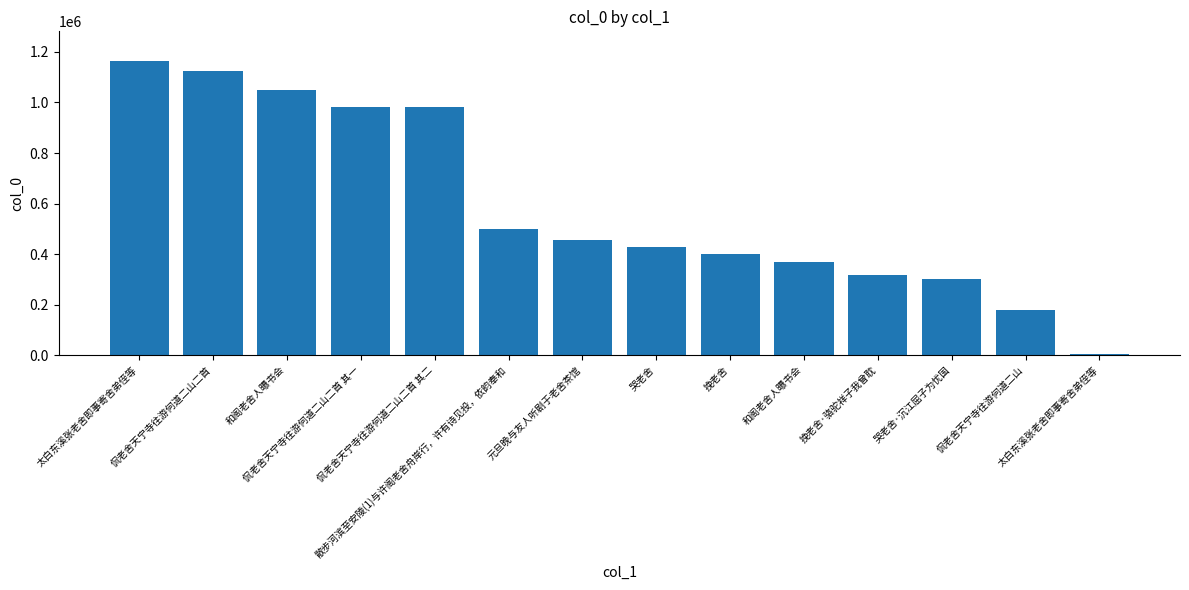

What is the value of the 7th bar from the left?

457049